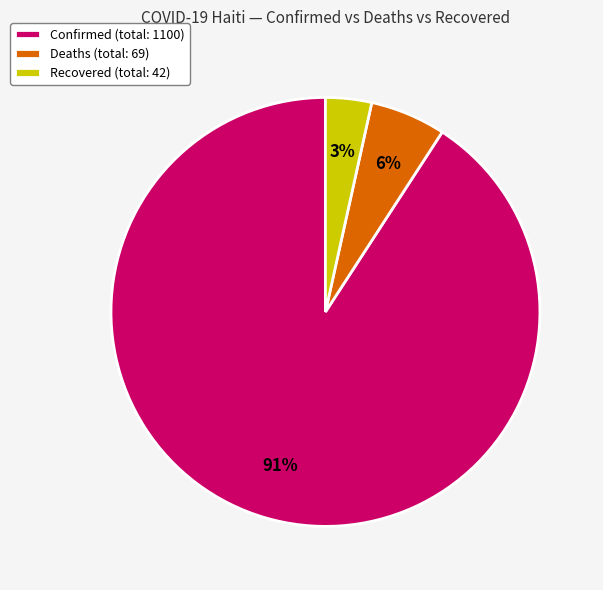

To the nearest percent, what is the difference between the Deaths (total: 69) and Confirmed (total: 1100) slice percentages?

85%